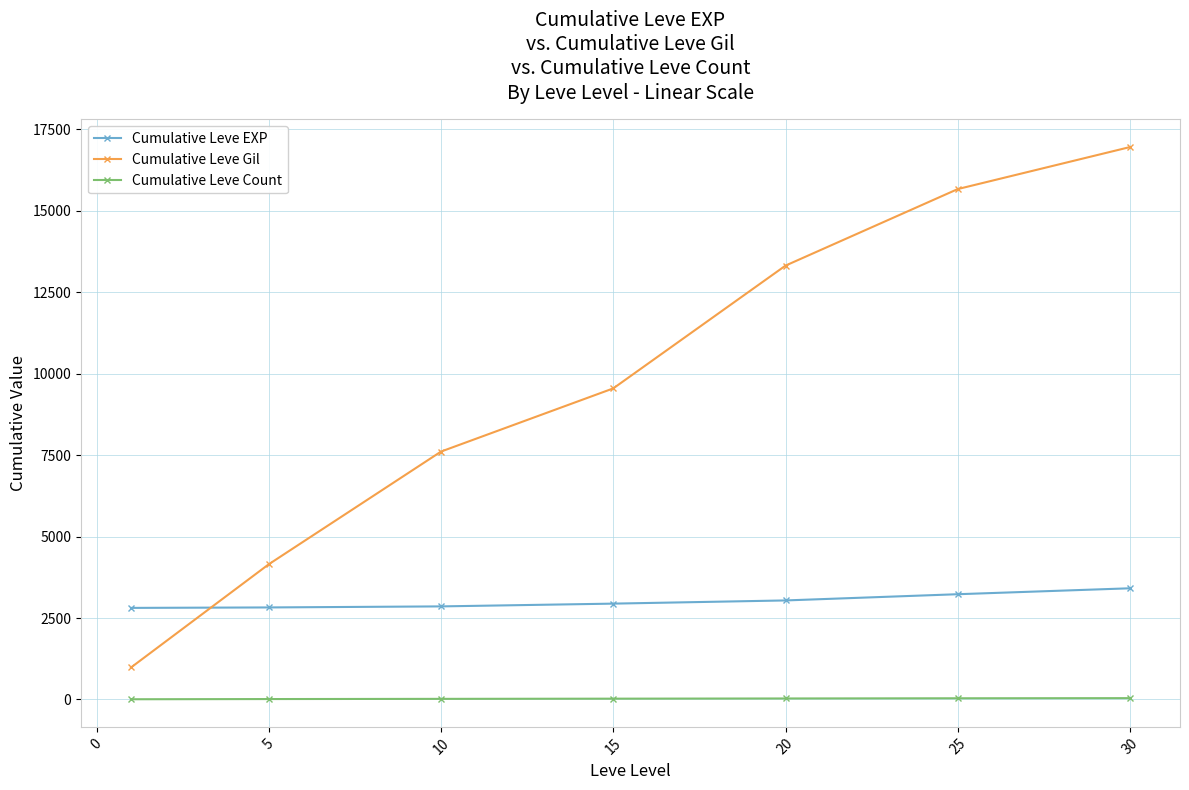

What is the difference between the maximum and minimum values in the Cumulative Leve EXP series?

602